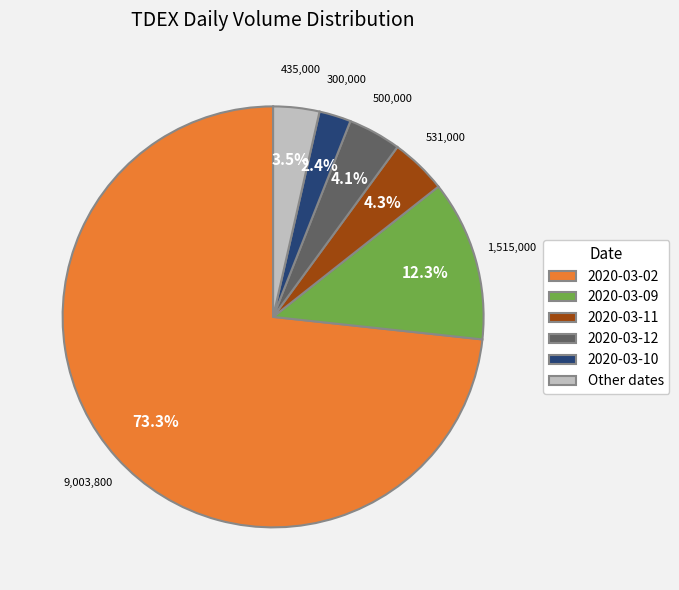

To the nearest percent, what is the average slice percentage?

17%